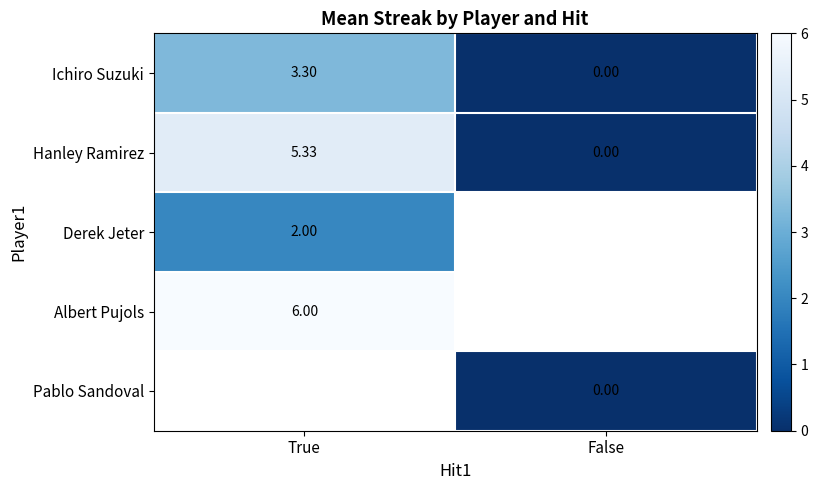

At which label does Ichiro Suzuki first exceed 3?

True